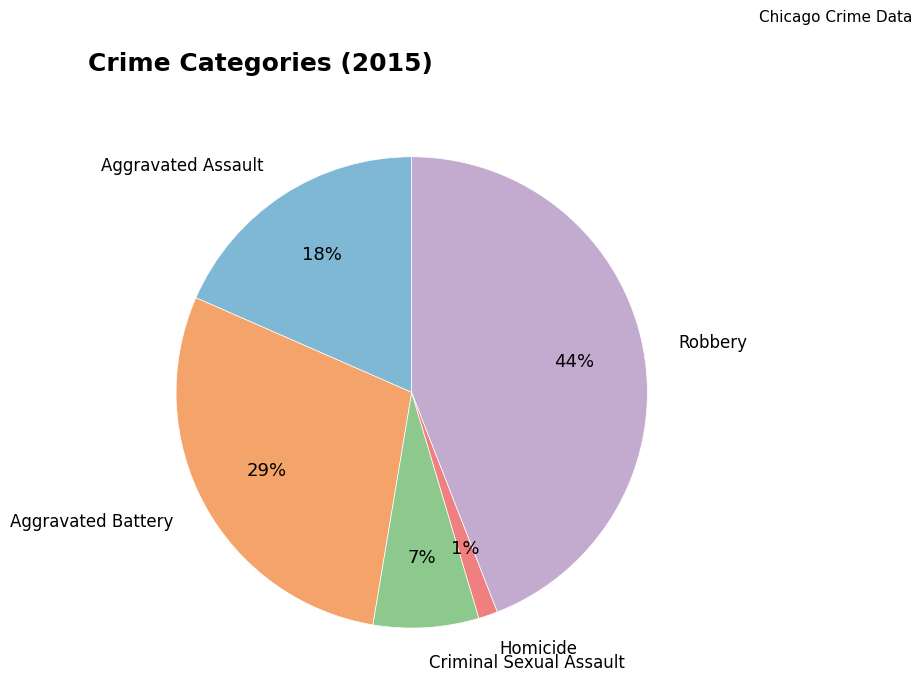

To the nearest percent, what is the difference between the largest and smallest slice percentages?

43%